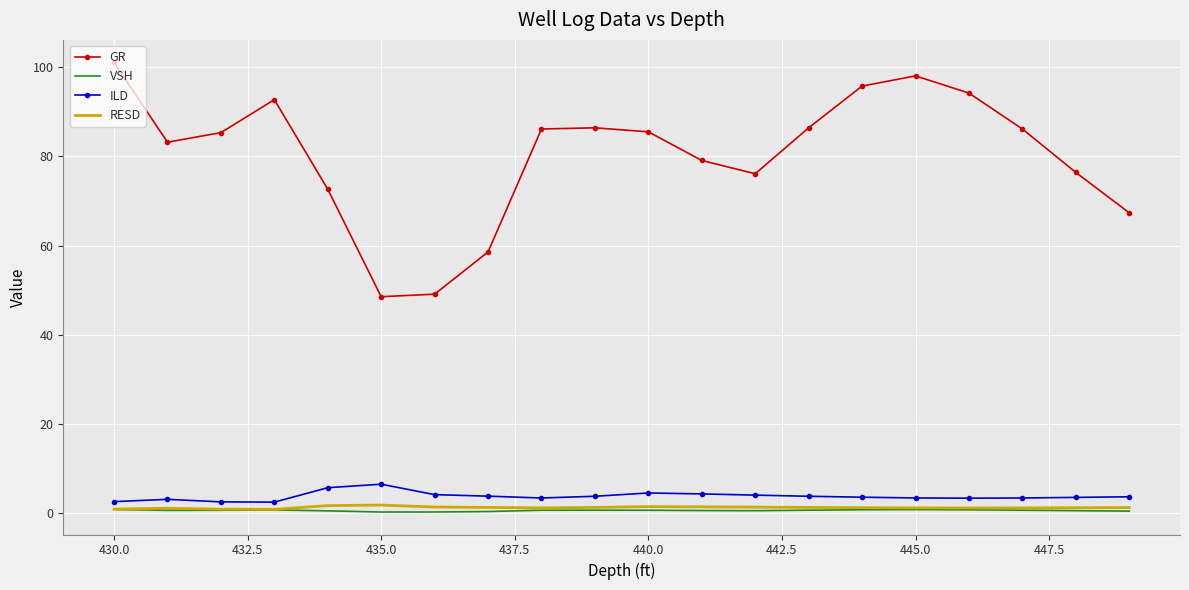

True or false: GR and RESD intersect in this chart.

False